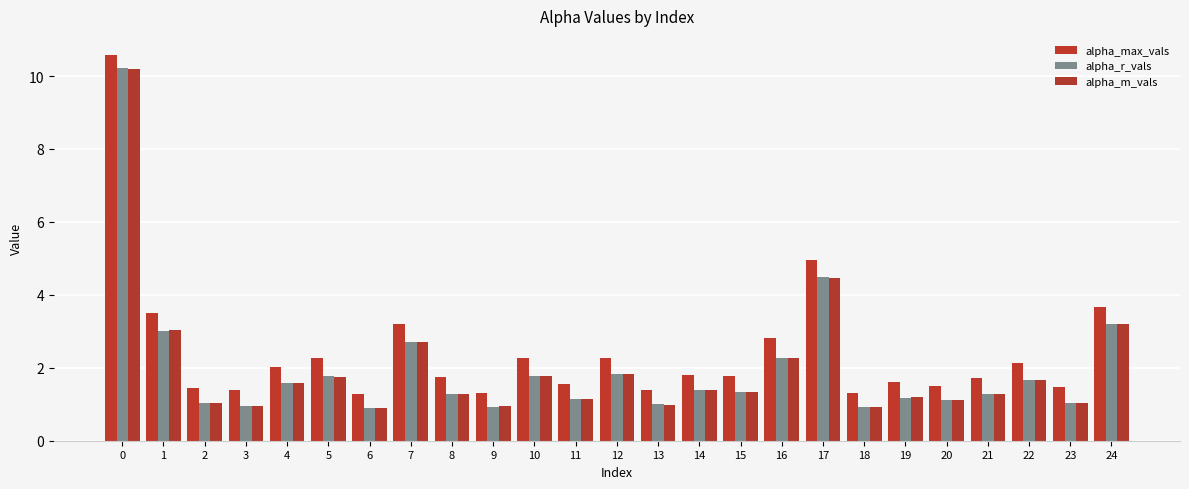

At 2, list the series in order from largest to smallest.

alpha_max_vals, alpha_m_vals, alpha_r_vals